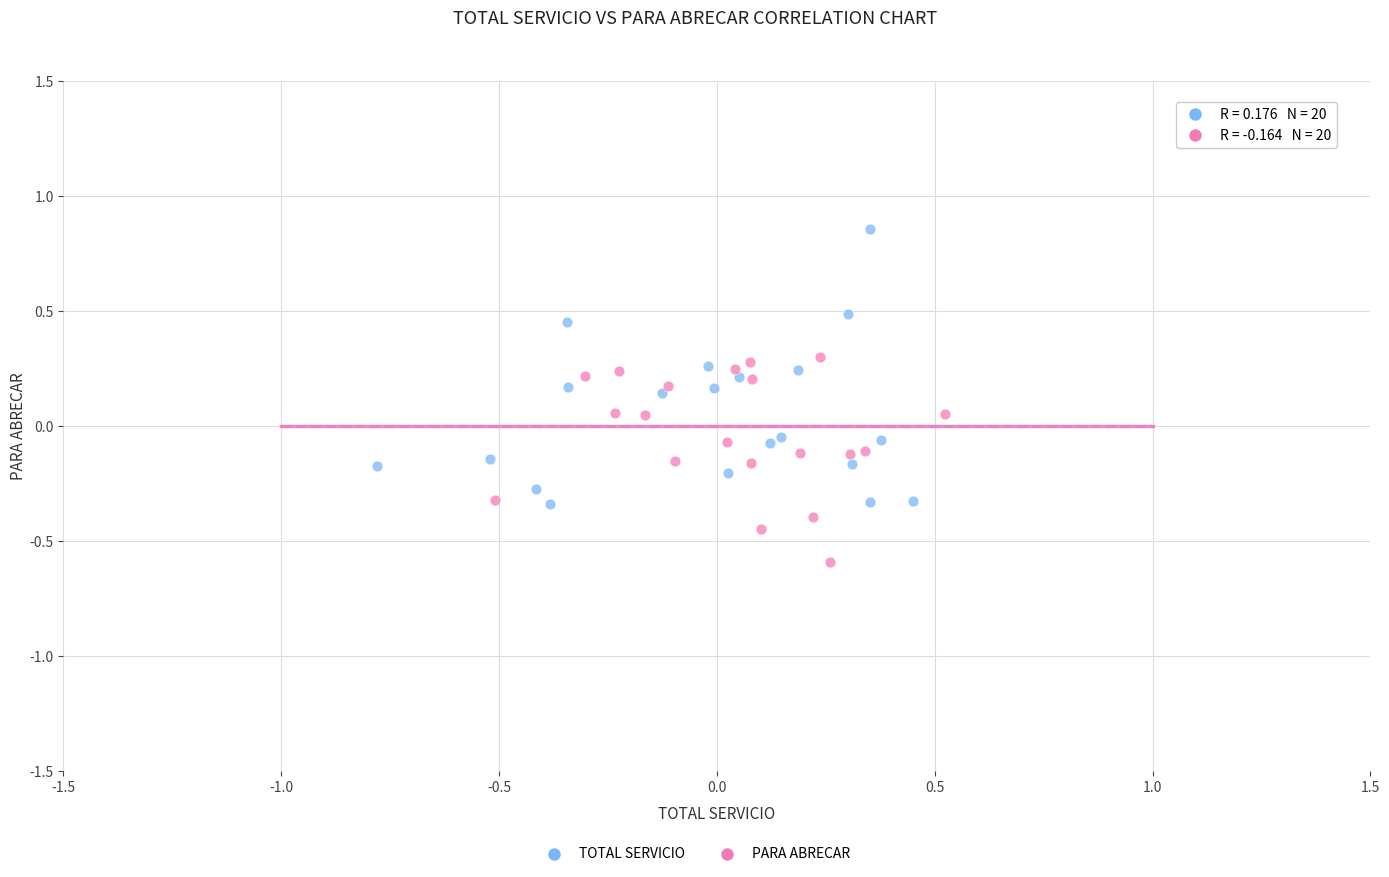

Which series reaches the minimum Y coordinate?

PARA ABRECAR